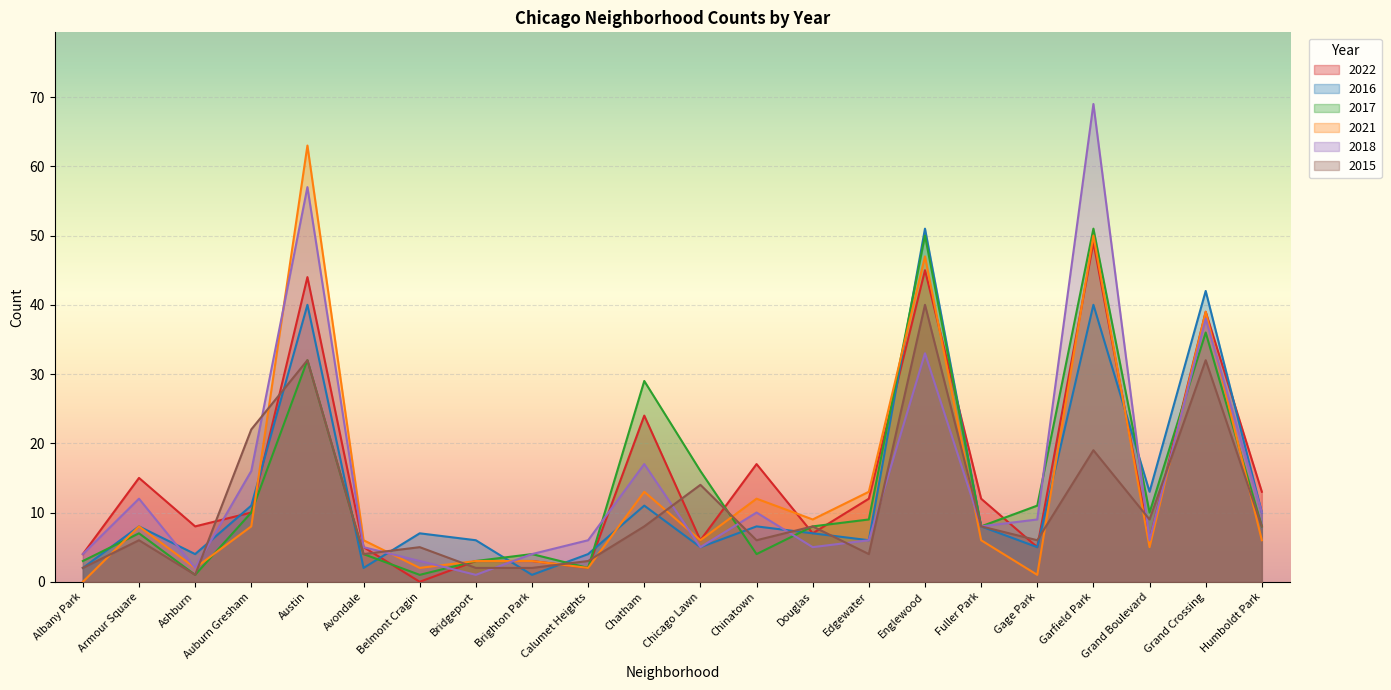

Between Auburn Gresham and Douglas, which is larger?

Auburn Gresham